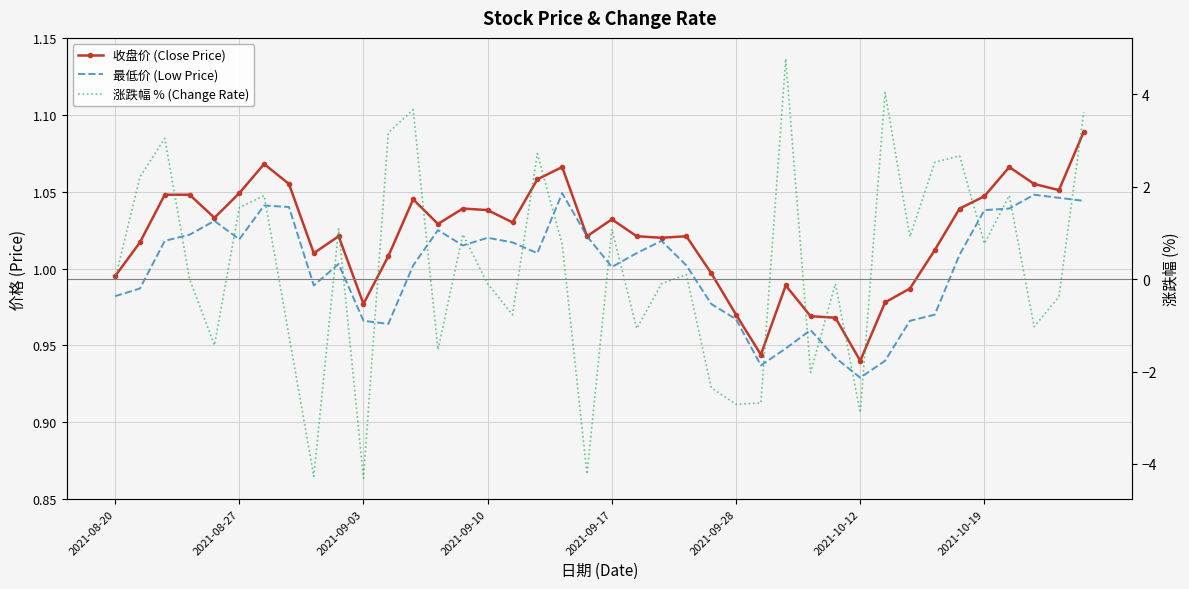

Reading left to right, list all the values displayed in this chart.

收盘价 (Close Price): 1.0	1.0	1.0	1.0	1.0	1.0	1.1	1.1	1.0	1.0	1.0	1.0	1.0	1.0	1.0	1.0	1.0	1.1	1.1	1.0	1.0	1.0	1.0	1.0	1.0	1.0	0.9	1.0	1.0	1.0	0.9	1.0	1.0	1.0	1.0	1.0	1.1	1.1	1.1	1.1
最低价 (Low Price): 1.0	1.0	1.0	1.0	1.0	1.0	1.0	1.0	1.0	1.0	1.0	1.0	1.0	1.0	1.0	1.0	1.0	1.0	1.0	1.0	1.0	1.0	1.0	1.0	1.0	1.0	0.9	0.9	1.0	0.9	0.9	0.9	1.0	1.0	1.0	1.0	1.0	1.0	1.0	1.0
涨跌幅 % (Change Rate): 0.0	2.2	3.0	0.0	-1.4	1.6	1.8	-1.2	-4.3	1.1	-4.3	3.2	3.7	-1.5	1.0	-0.1	-0.8	2.7	0.8	-4.2	1.1	-1.1	-0.1	0.1	-2.4	-2.7	-2.7	4.8	-2.0	-0.1	-2.9	4.0	0.9	2.5	2.7	0.8	1.8	-1.0	-0.4	3.6